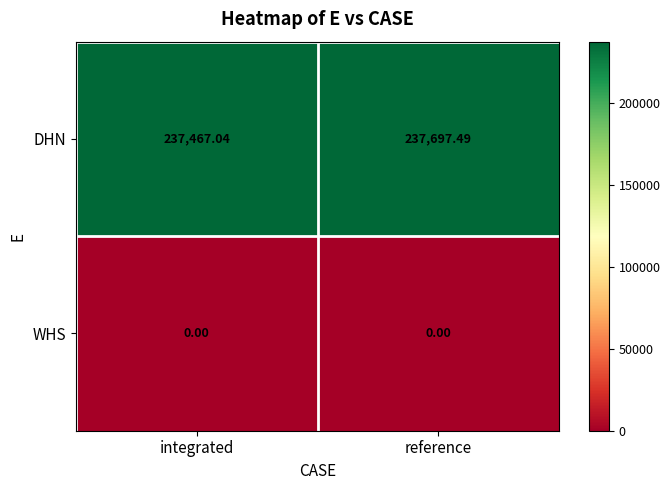

At which label is DHN closest to 237582?

integrated